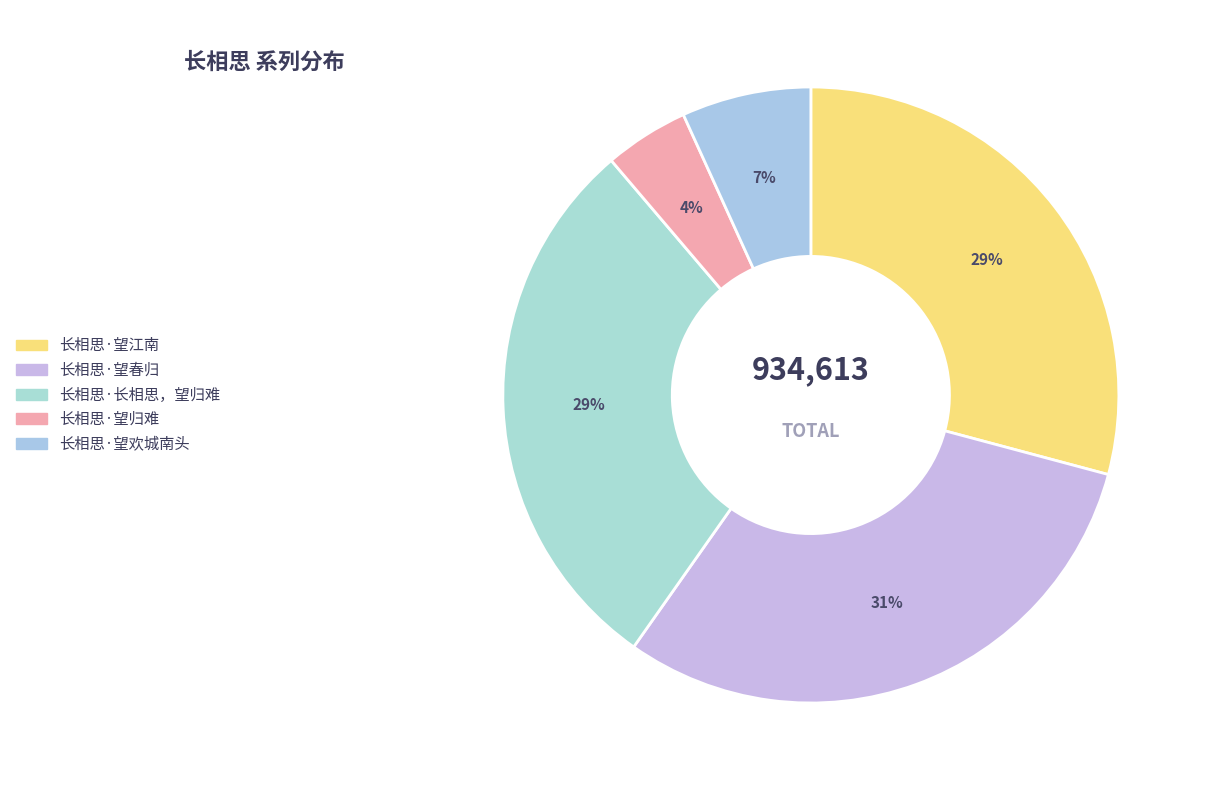

To the nearest percent, what percentage of the pie is 长相思·望春归?

31%